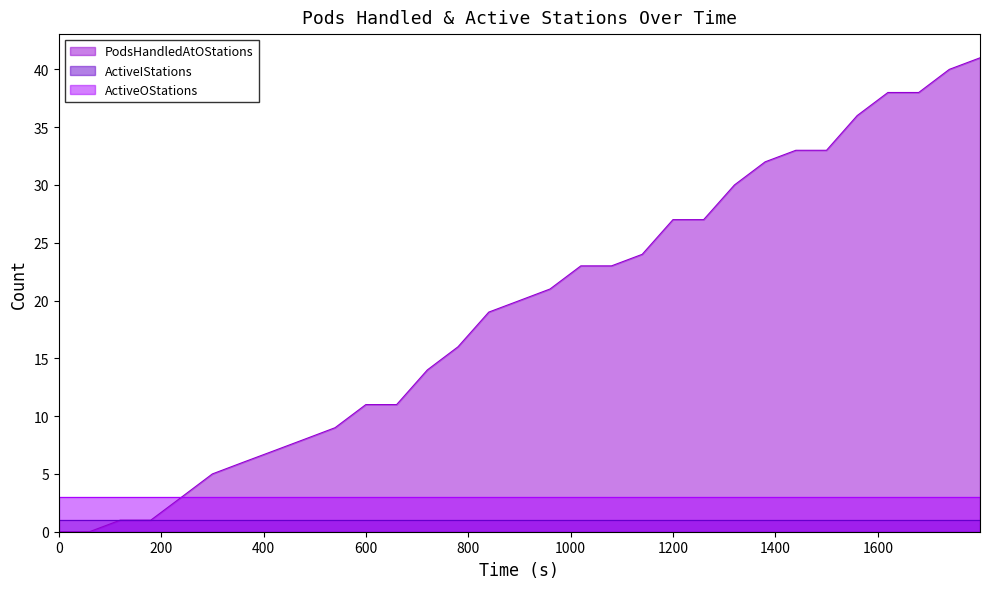

True or false: PodsHandledAtOStations and ActiveIStations cross at least once.

False